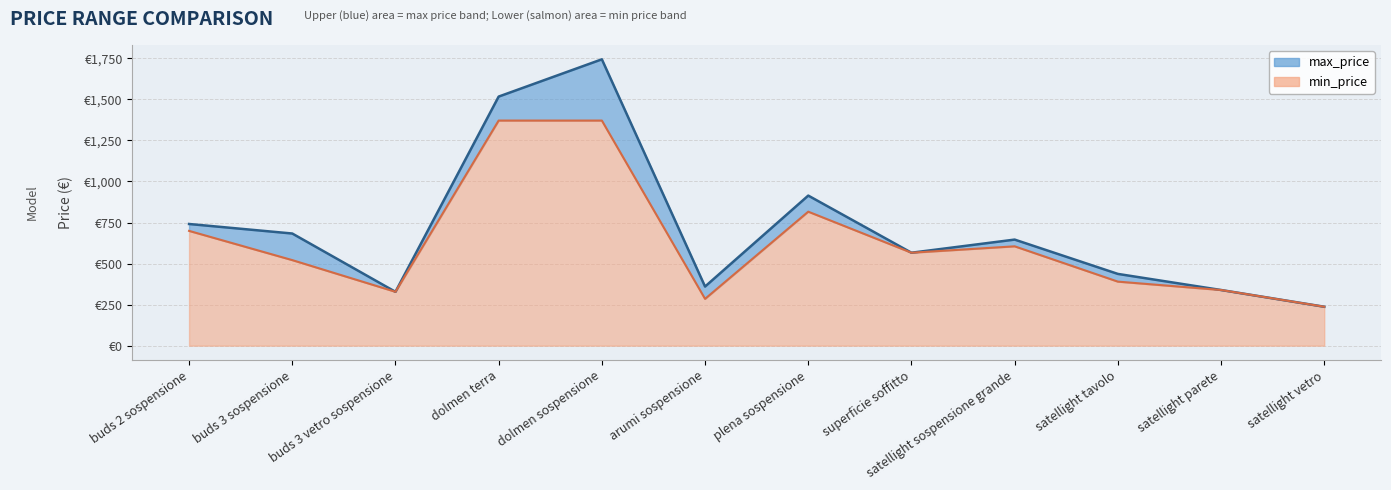

What is the minimum value shown in the chart?

237